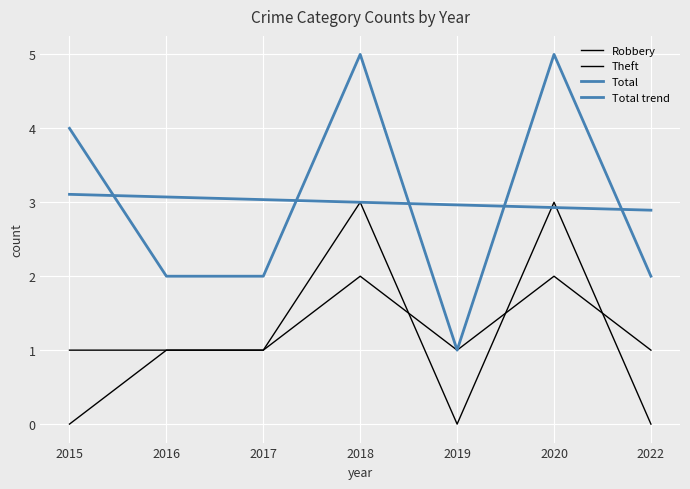

The Total series shows 2 at 2022. True or false?

True